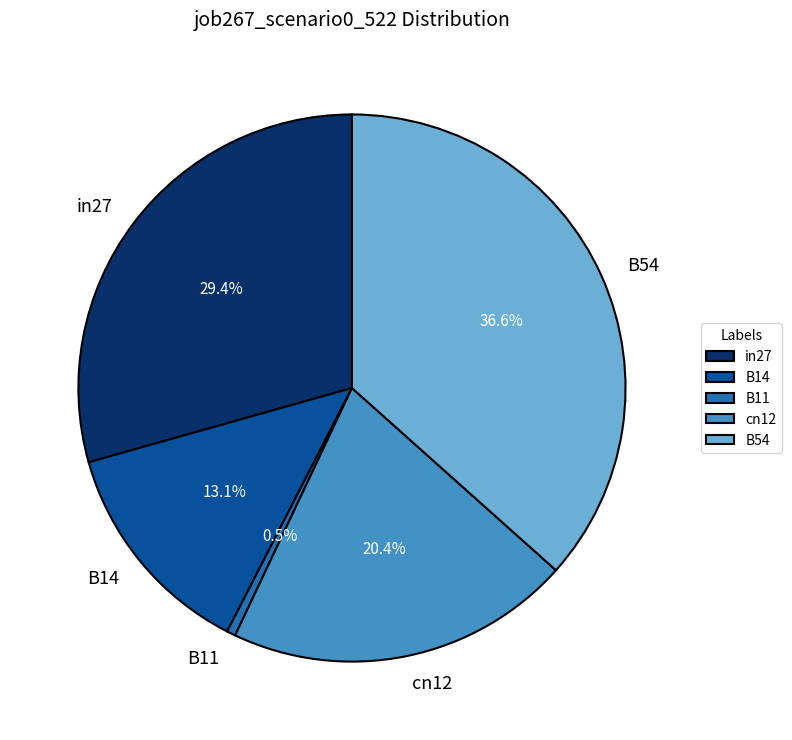

Is it true that B14 is 13% of the pie?

True